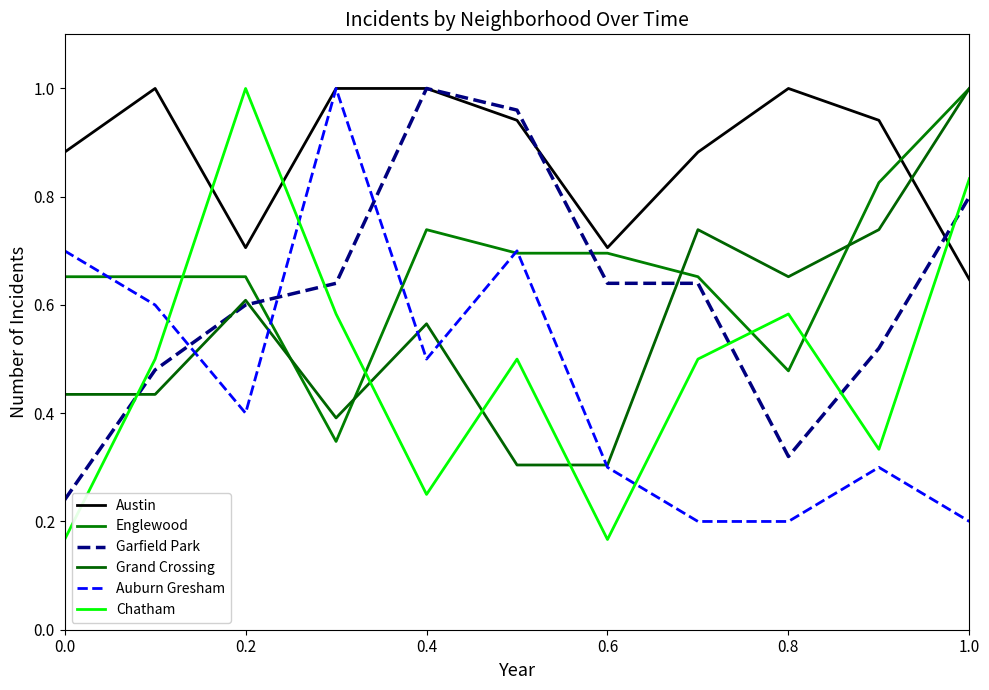

How many lines are shown in the chart?

6